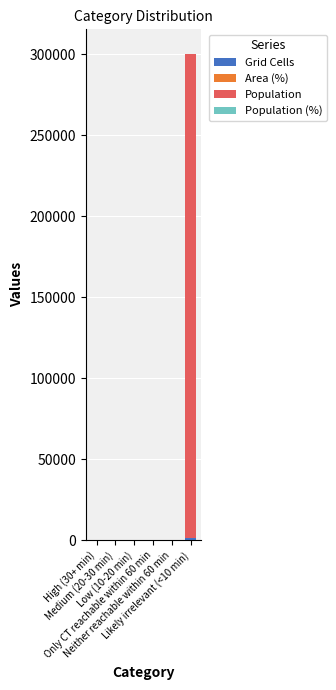

Are the bars horizontal?

No